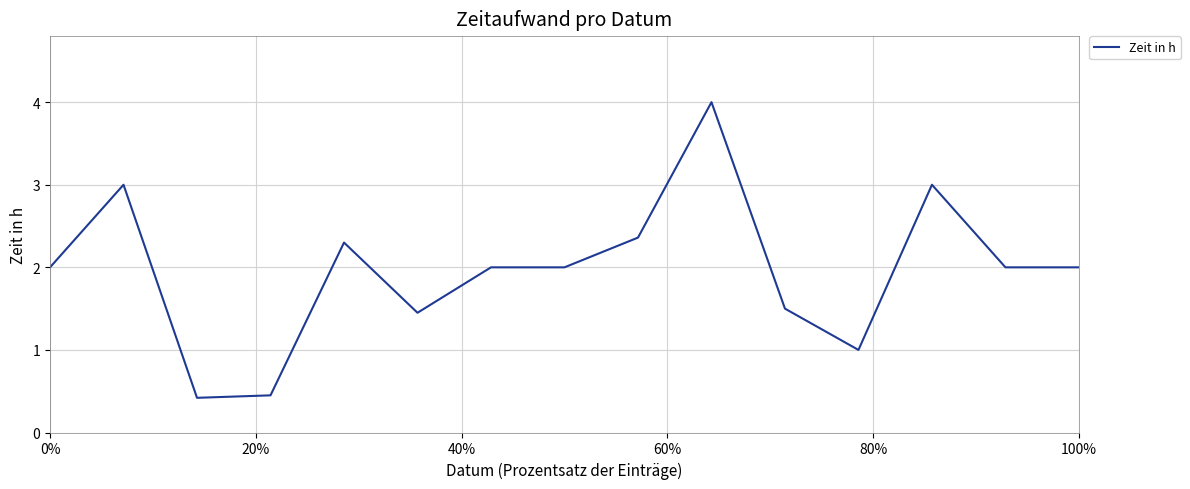

What is the difference between the maximum and minimum values?

3.6